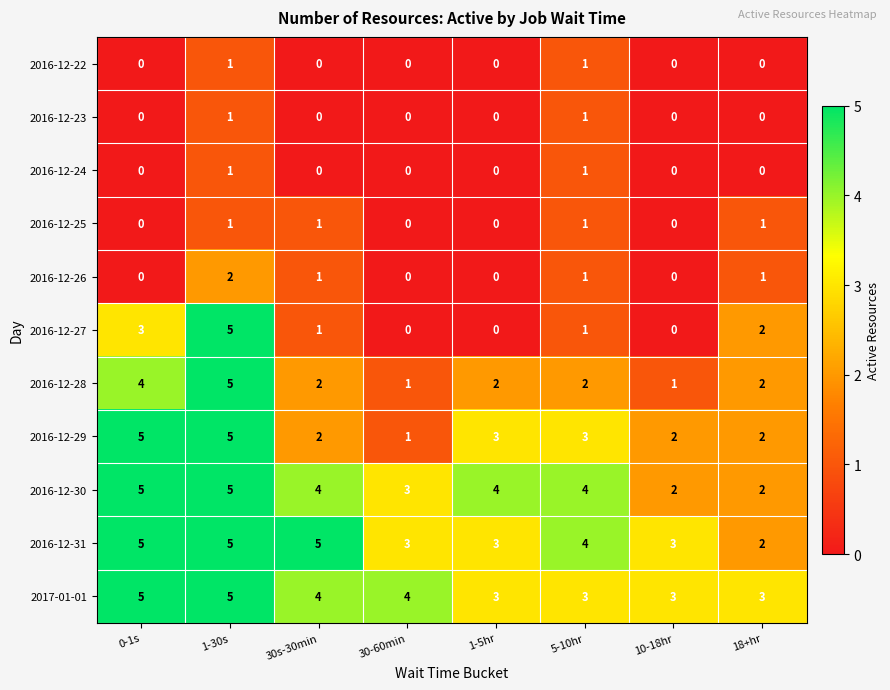

At which category is the sum across all series the highest?

1-30s